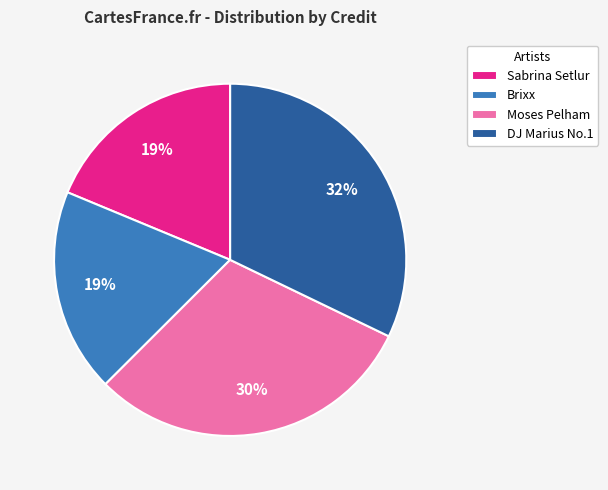

Is there any slice that represents more than half of the pie?

No